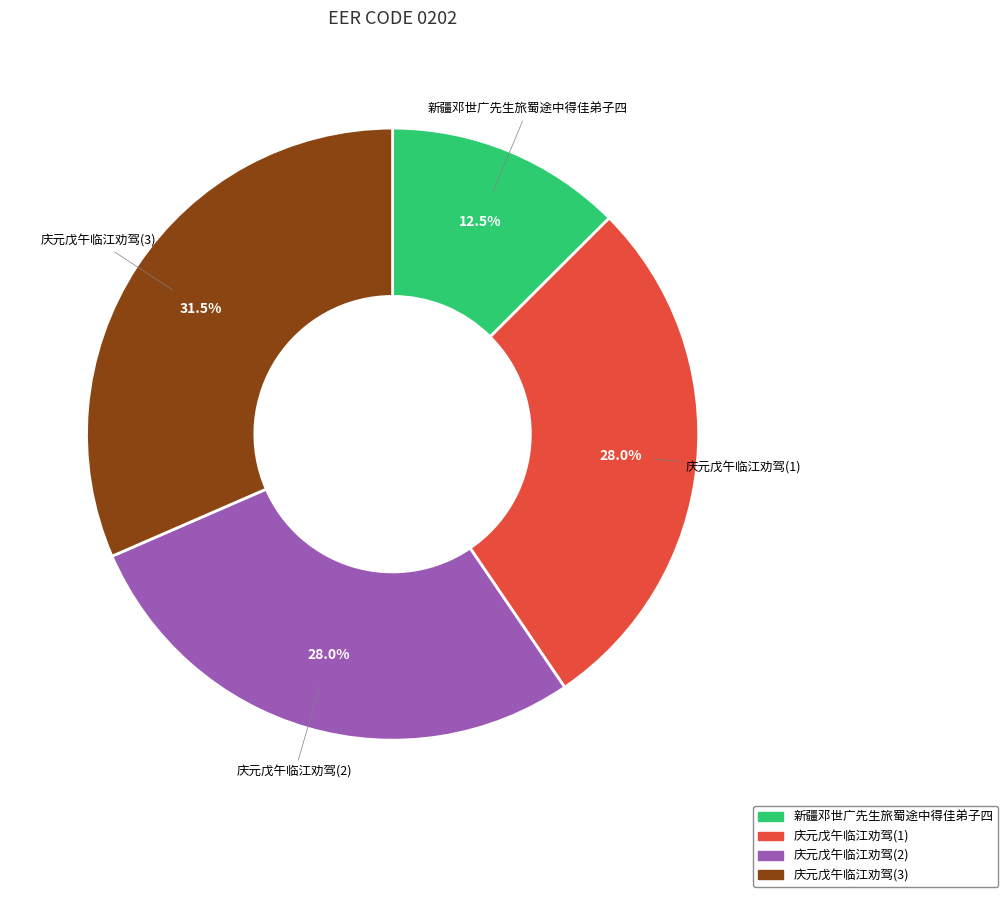

How many slices are in this pie chart?

4